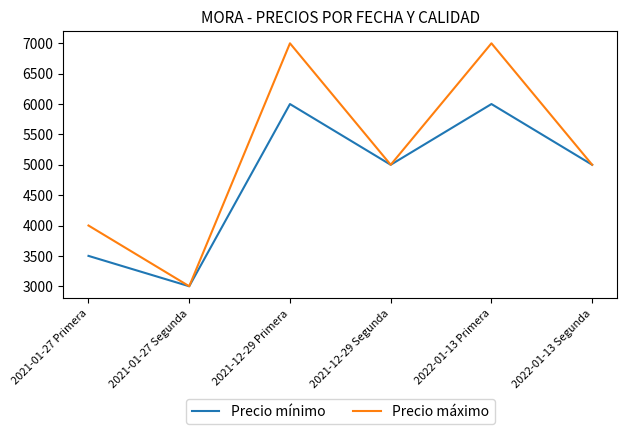

The value of Precio mínimo at 2022-01-13 Segunda is 5000. True or false?

True